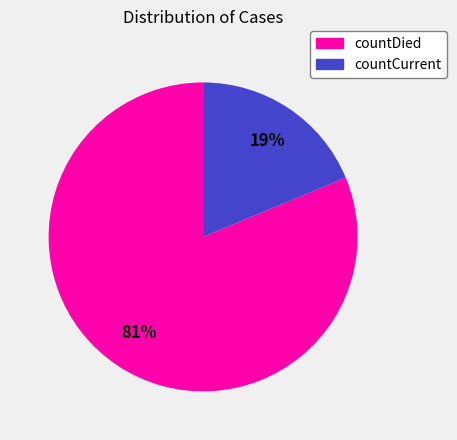

Between countDied and countCurrent, which is larger?

countDied